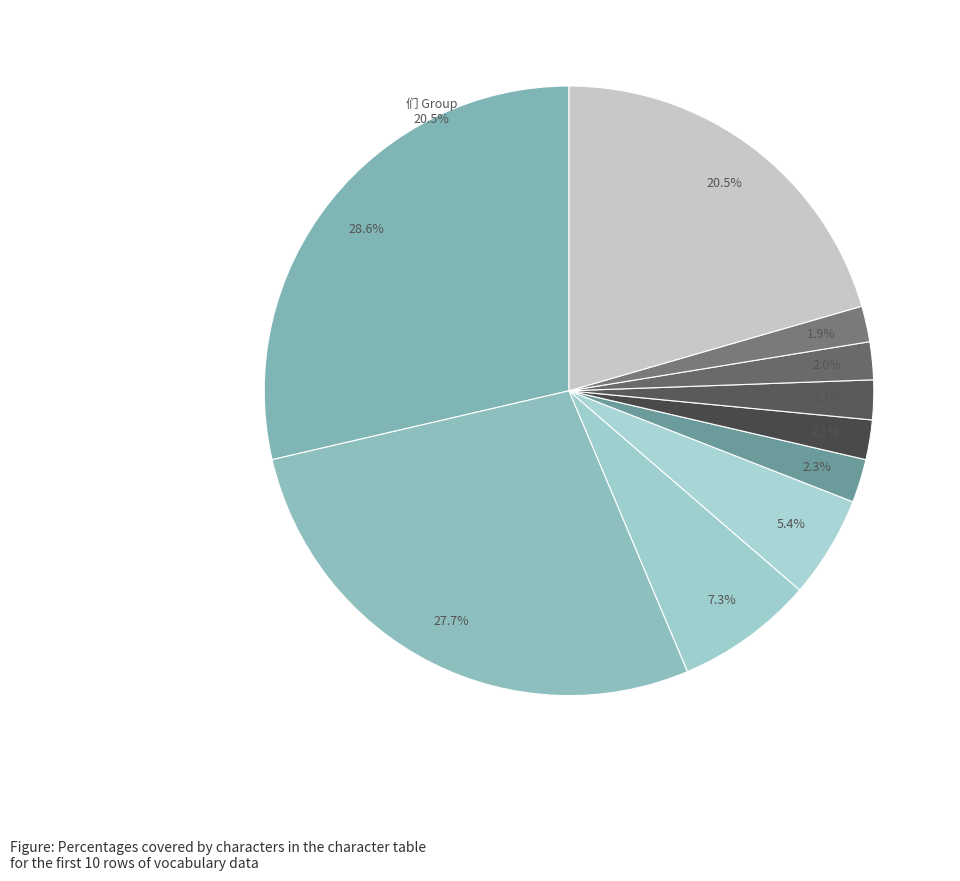

Is 是 the majority of the pie?

No